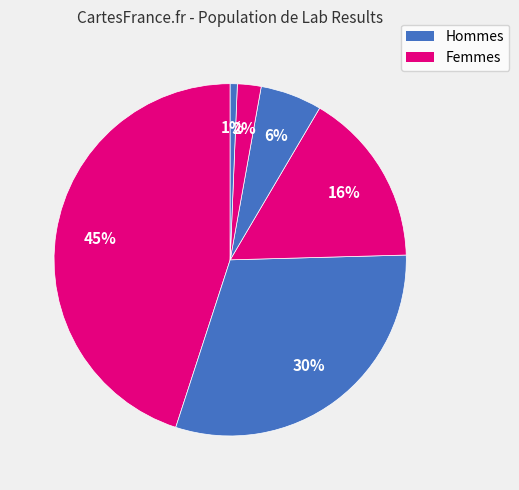

Count the number of slices in the pie.

6